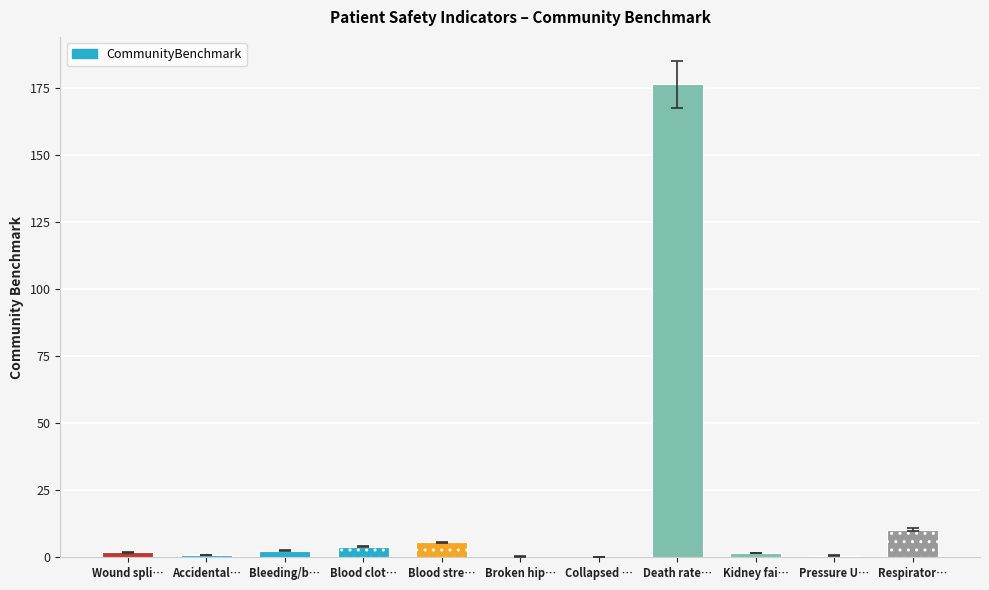

True or false: the data shows 5.7 at Blood clot….

False